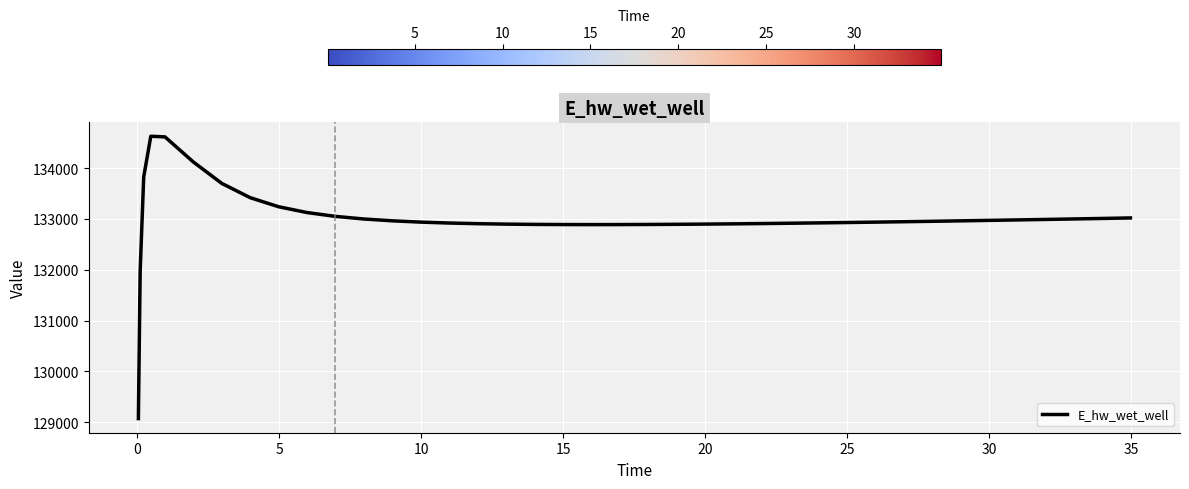

What is the minimum value shown in the chart?

129070.3